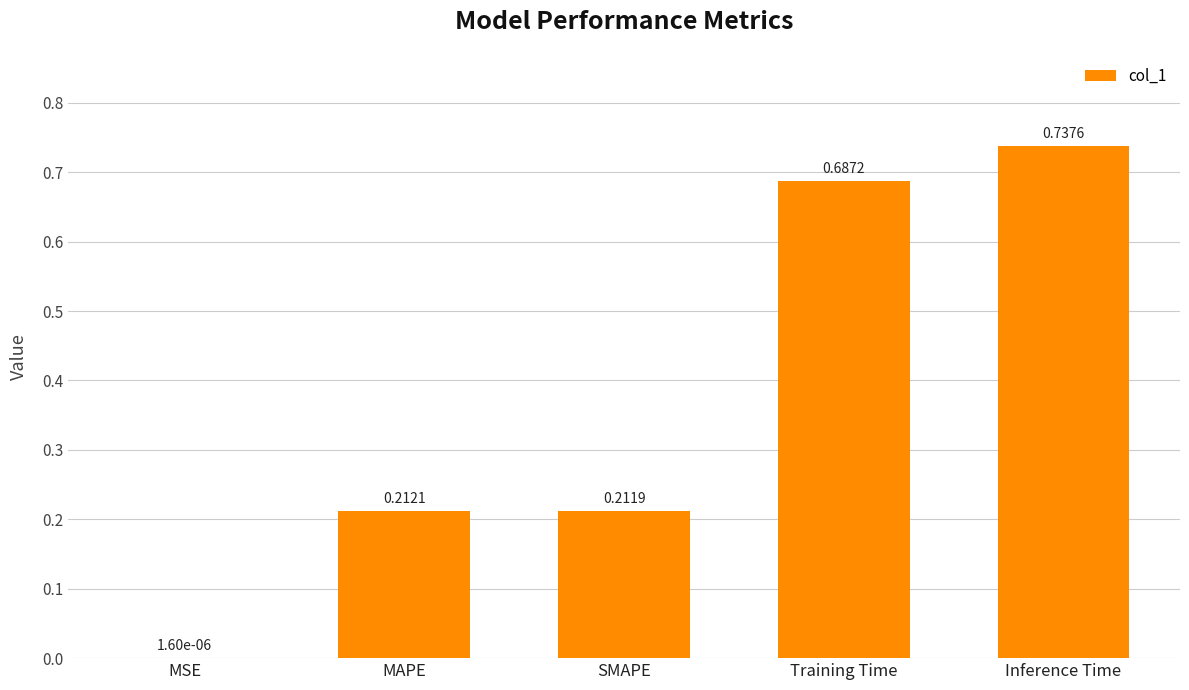

Which category has the highest value across all series?

Inference Time